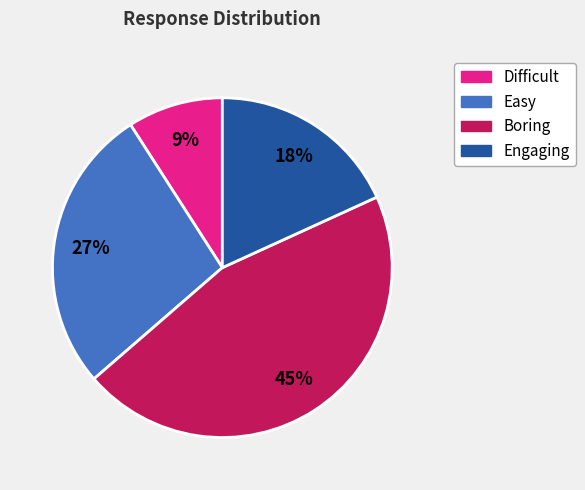

Rank the categories by value from highest to lowest.

Boring, Easy, Engaging, Difficult